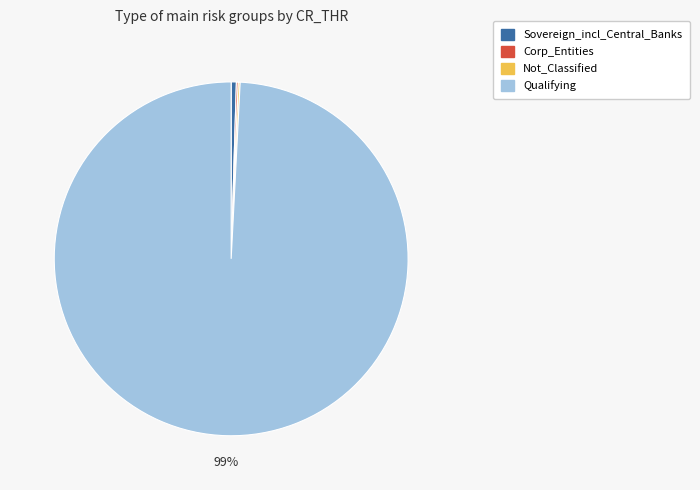

To the nearest percent, what is the average slice percentage?

25%